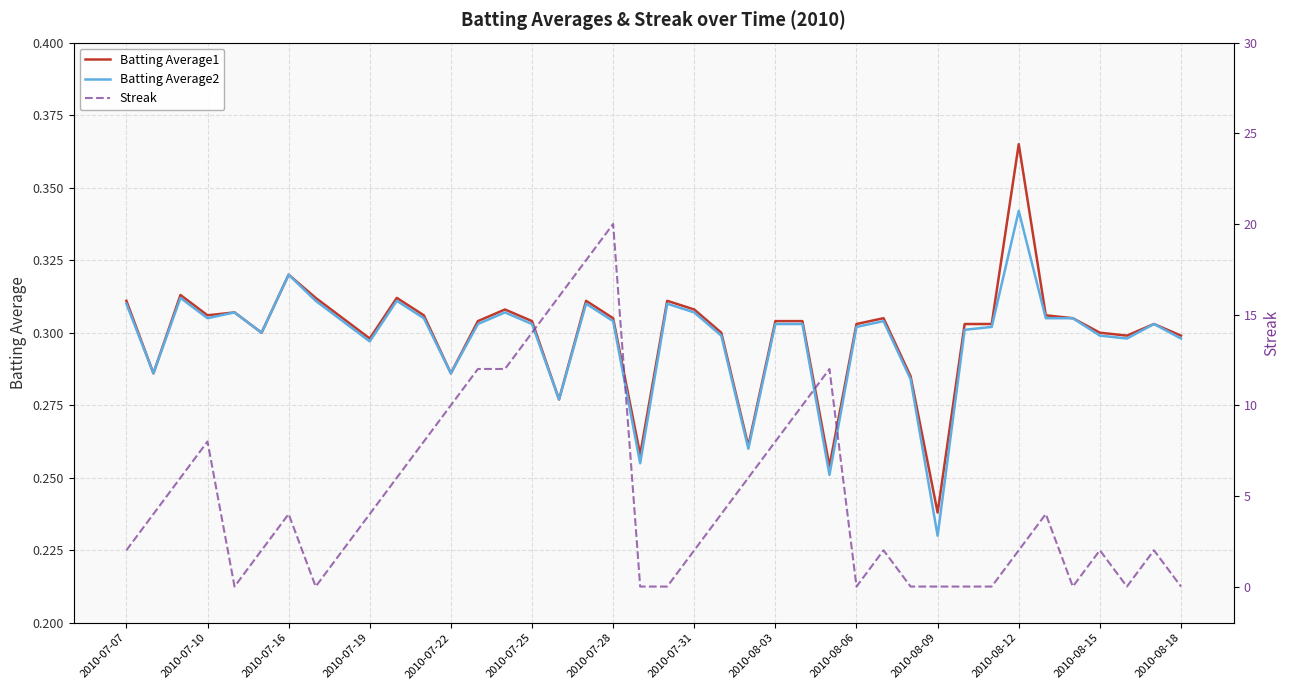

At which label is Batting Average1 closest to 0?

2010-08-09